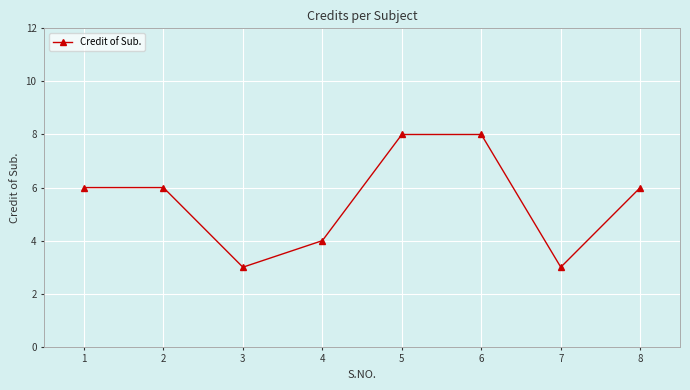

What is the difference between the second highest and second lowest values?

5